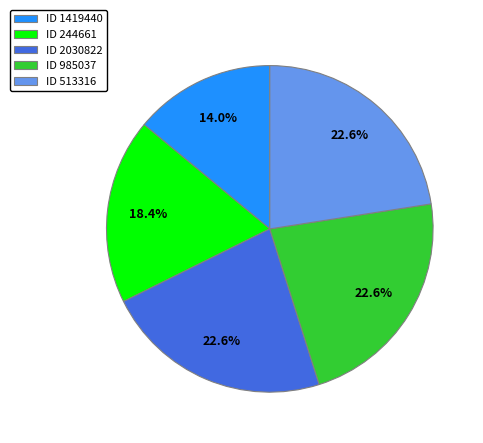

What is the smallest slice in the pie chart?

ID 1419440